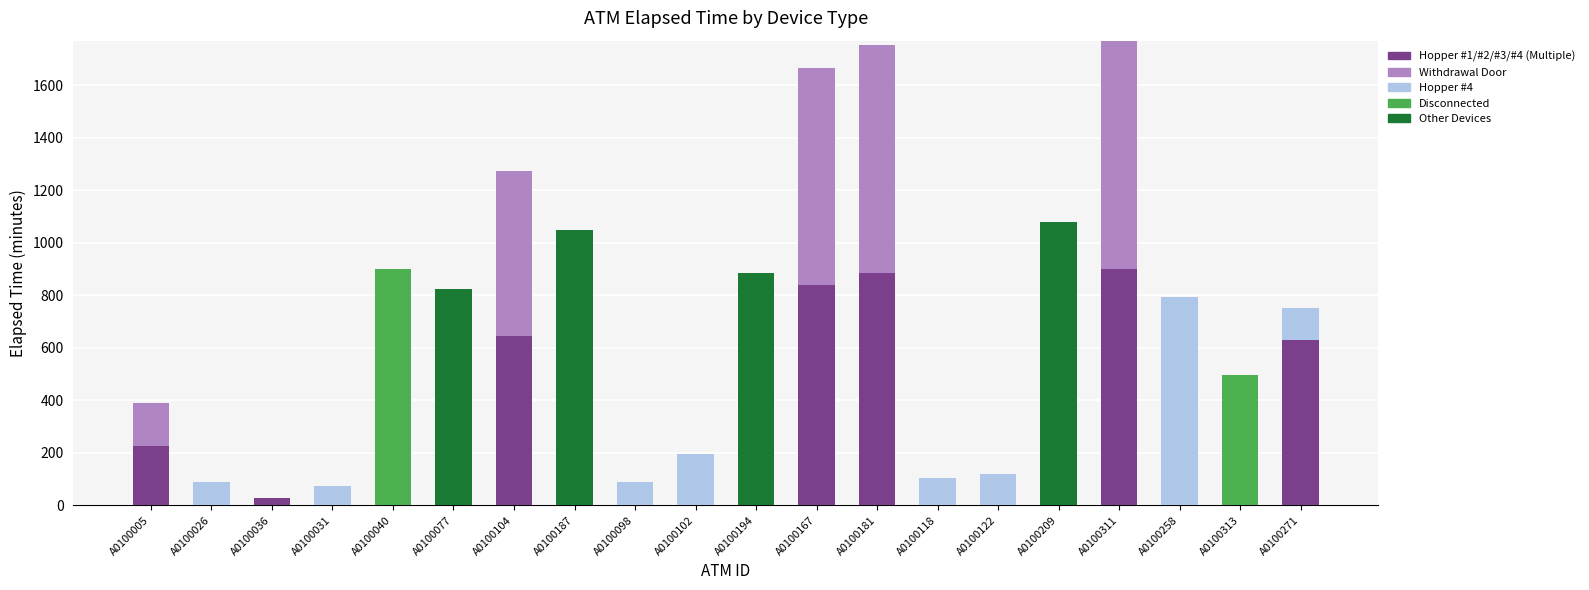

How many data points does each series have?

20